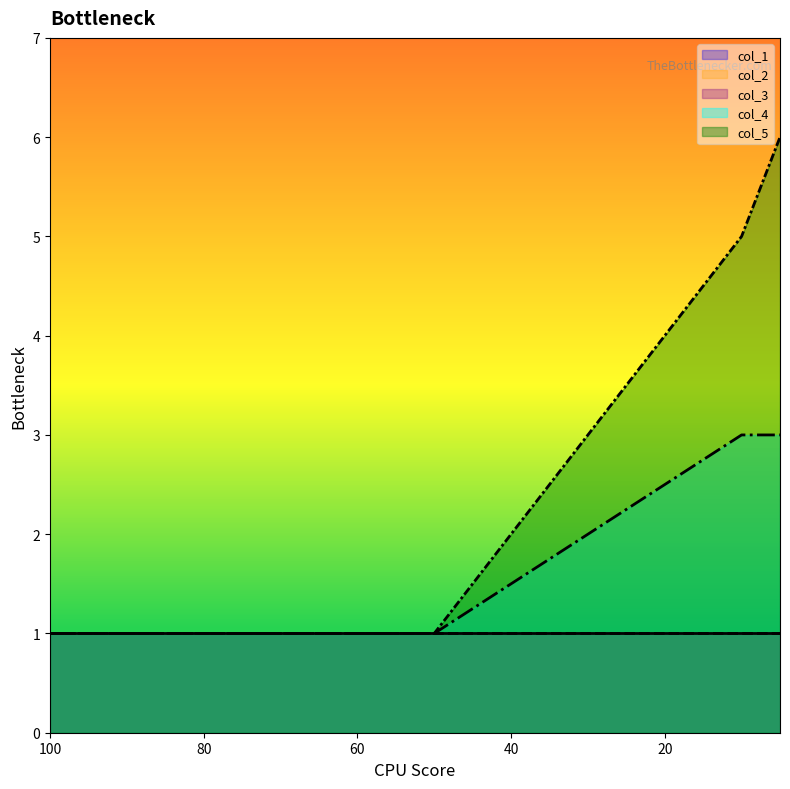

Rank the series at 80 from lowest to highest value.

col_4, col_5, col_1, col_2, col_3